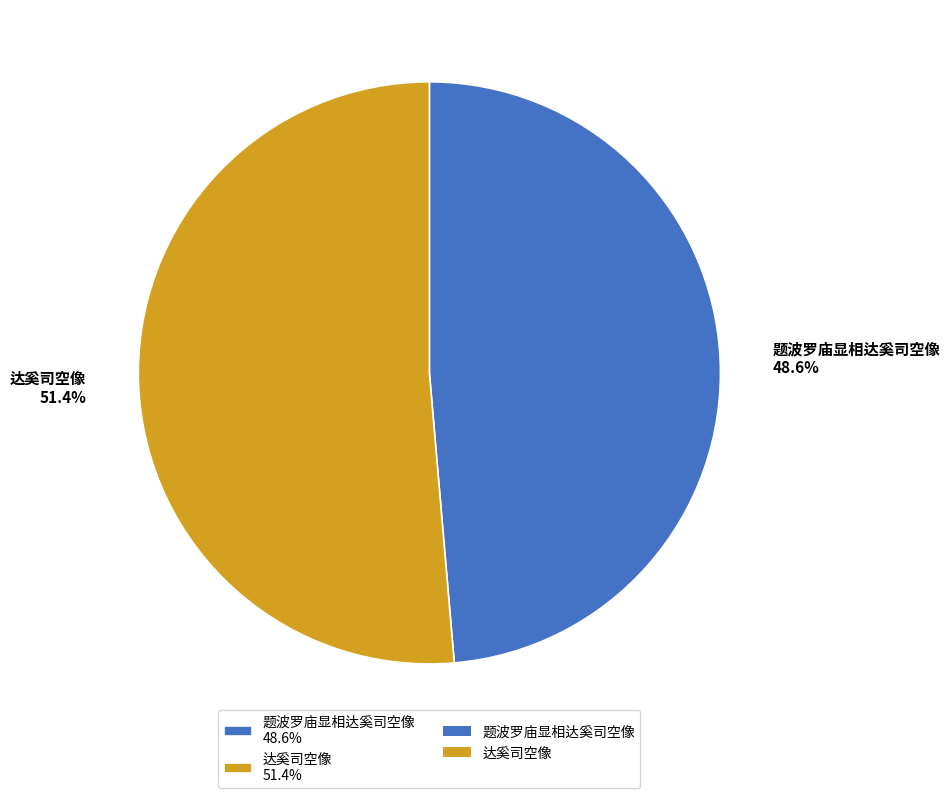

Combined, what portion of the pie is 达奚司空像 and 题波罗庙显相达奚司空像?

100.0%